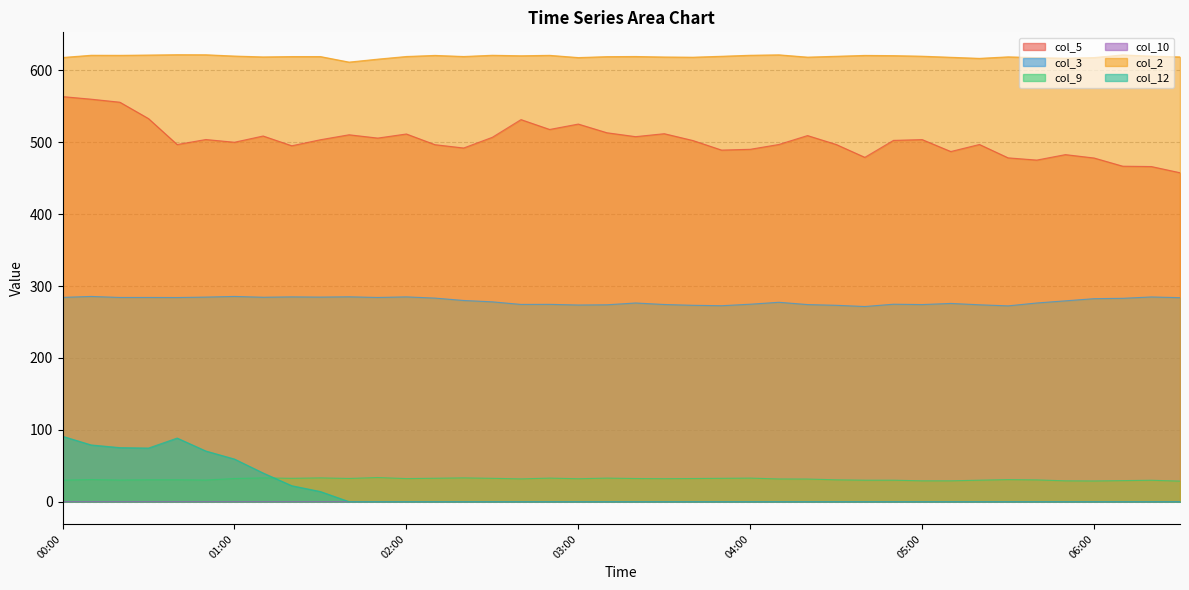

Does the chart have visible grid lines?

Yes